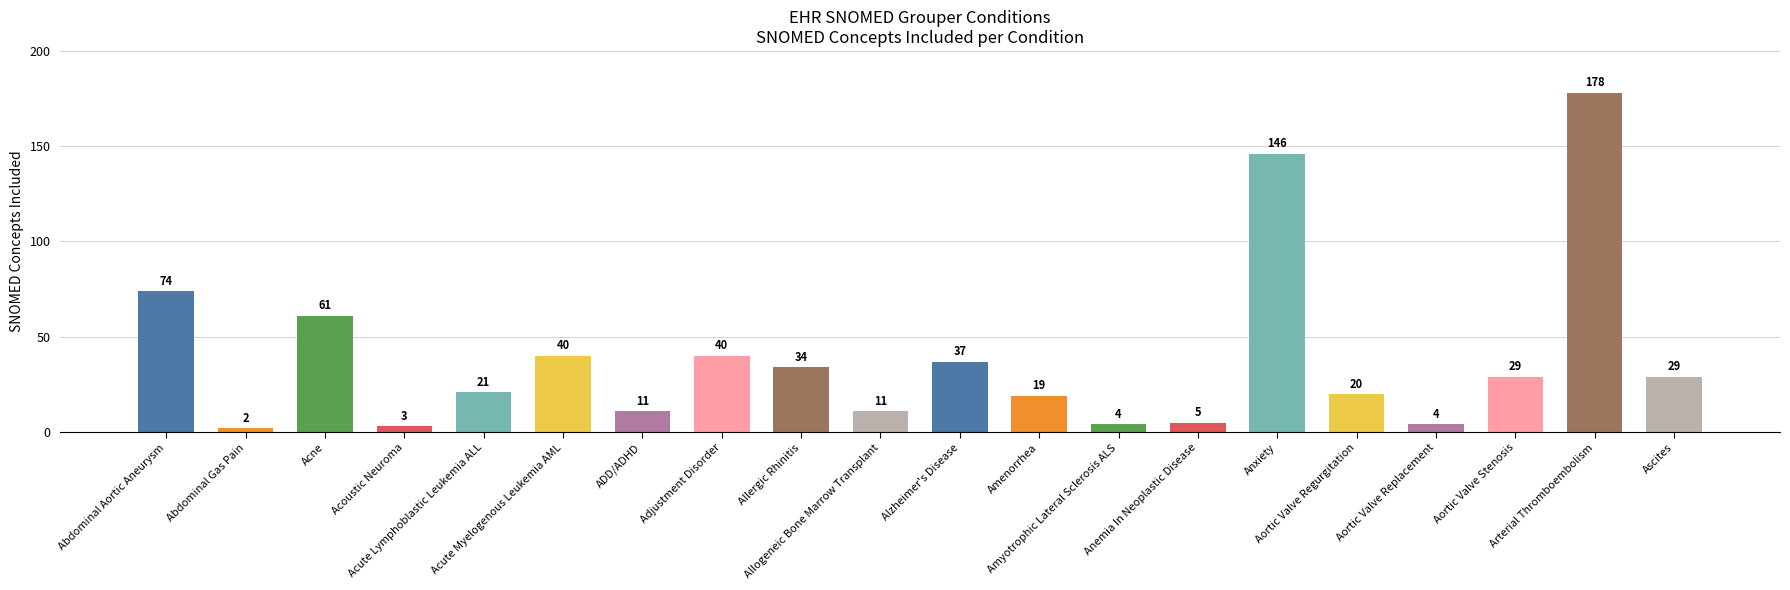

What is the change in value from Abdominal Aortic Aneurysm to Acne?

-13